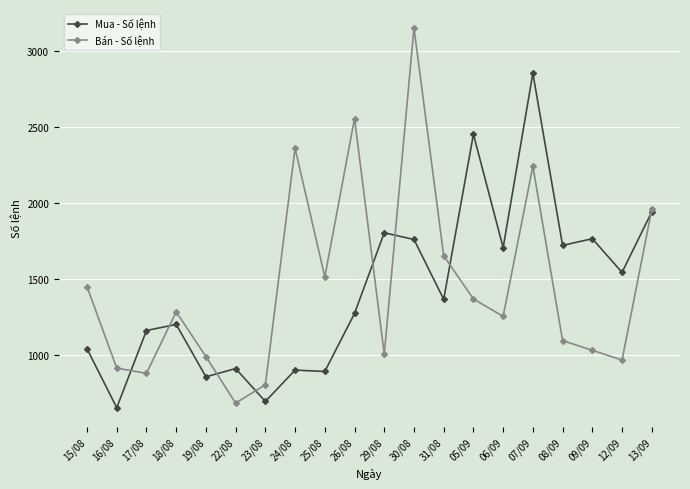

Is the value of Bán - Số lệnh at 17/08 greater than the value of Mua - Số lệnh at 23/08?

Yes